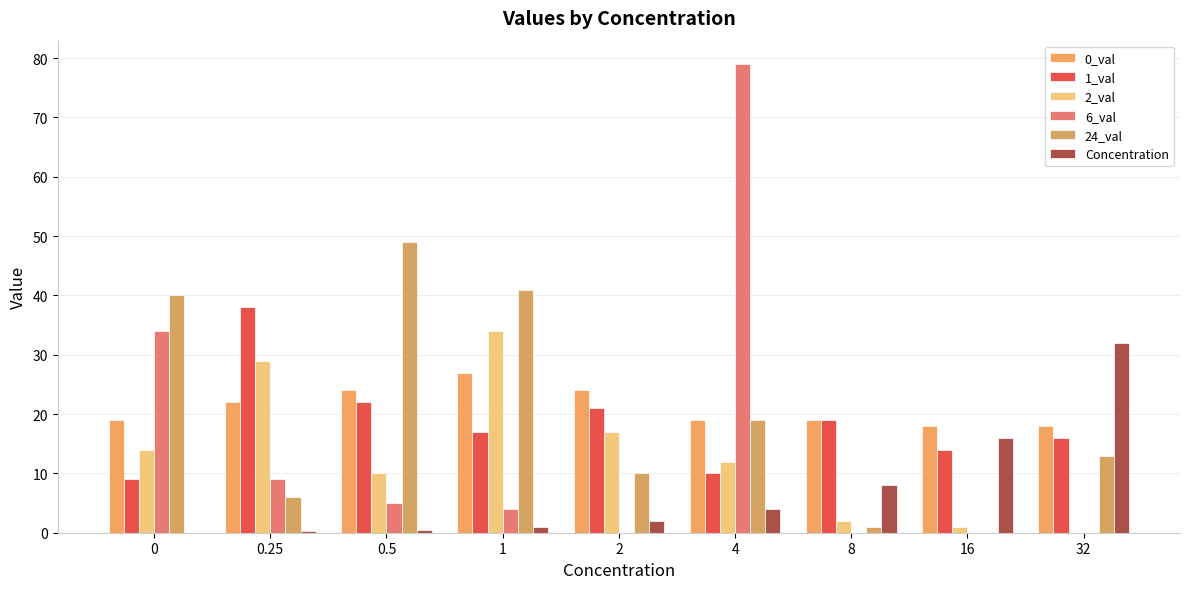

Count the number of data series in this chart.

6